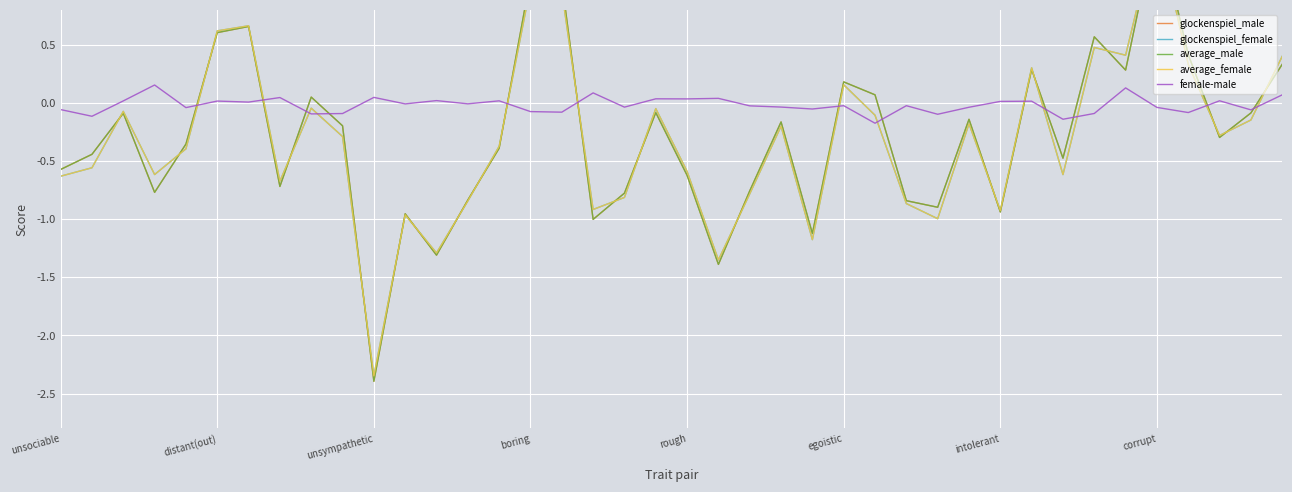

What is the highest value of the average_female series?

1.5